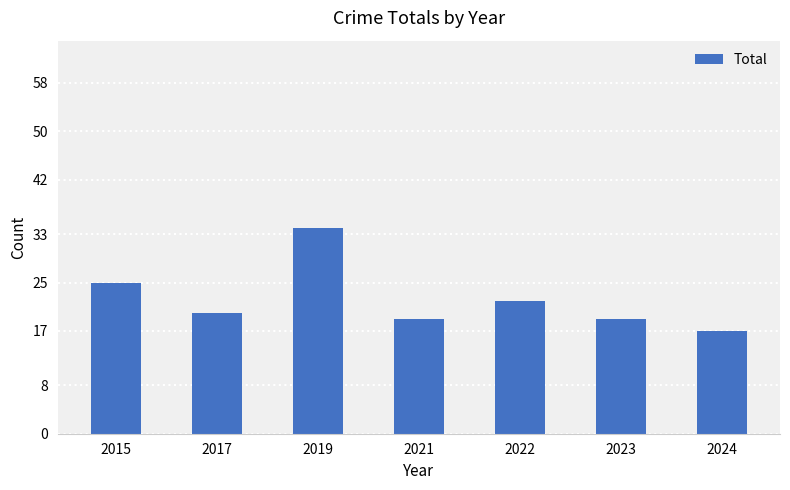

Reading left to right, what are all the values shown in this chart?

2015=25	2017=20	2019=34	2021=19	2022=22	2023=19	2024=17